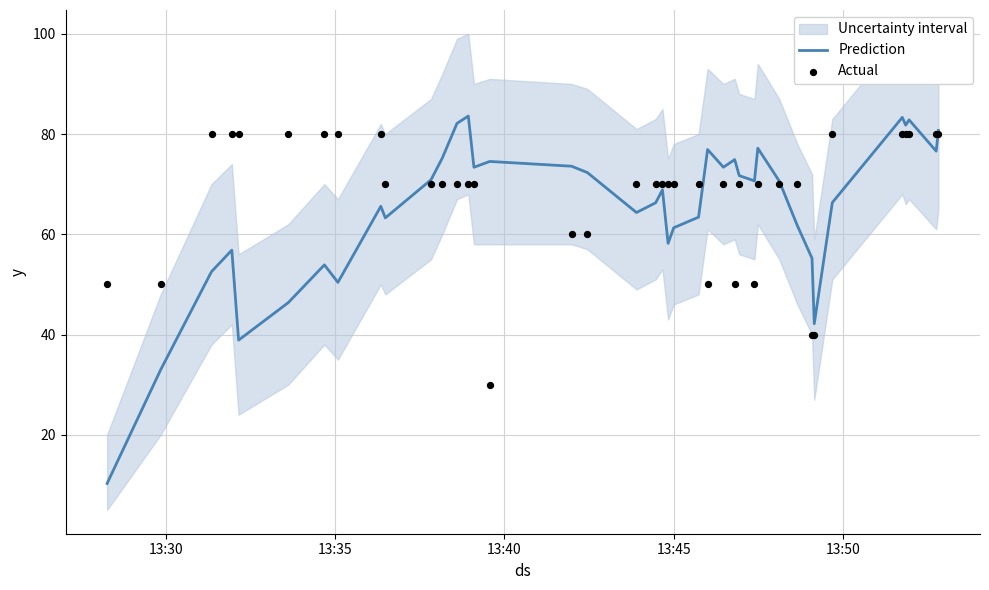

At how many categories does at least one series exceed 64?

36